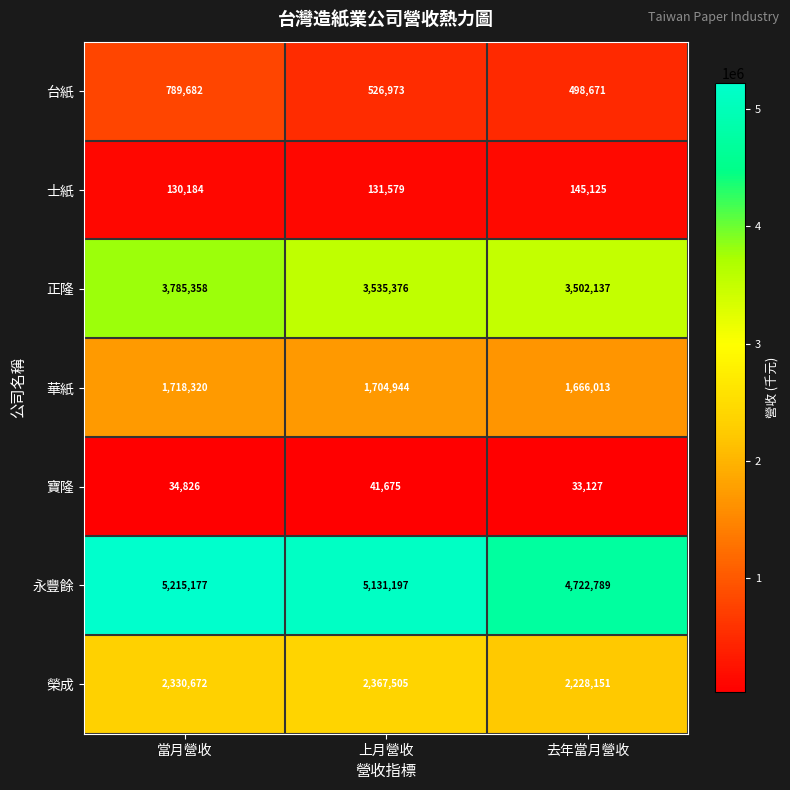

How many 永豐餘 values are between 4722789 and 5215177?

3